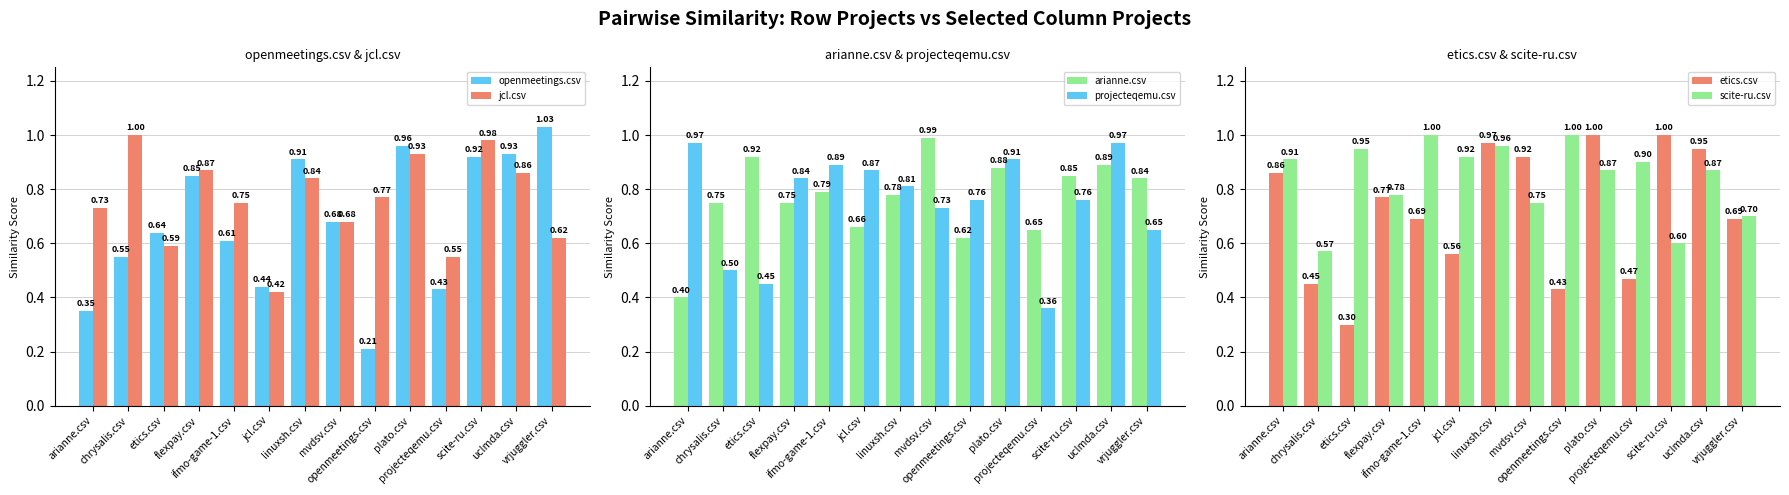

Is it true that scite-ru.csv equals 0.9 at plato.csv?

True